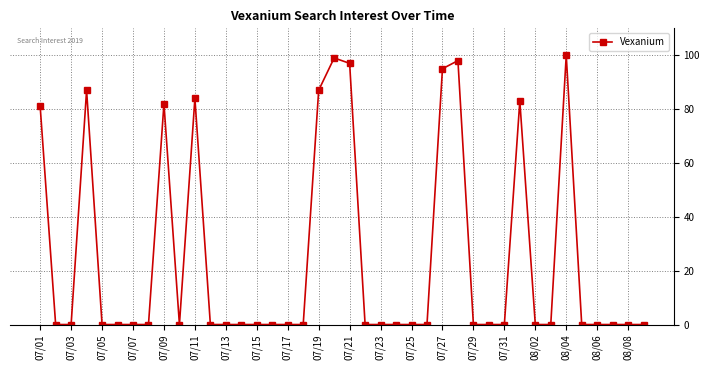

What is the maximum value shown in the chart?

100